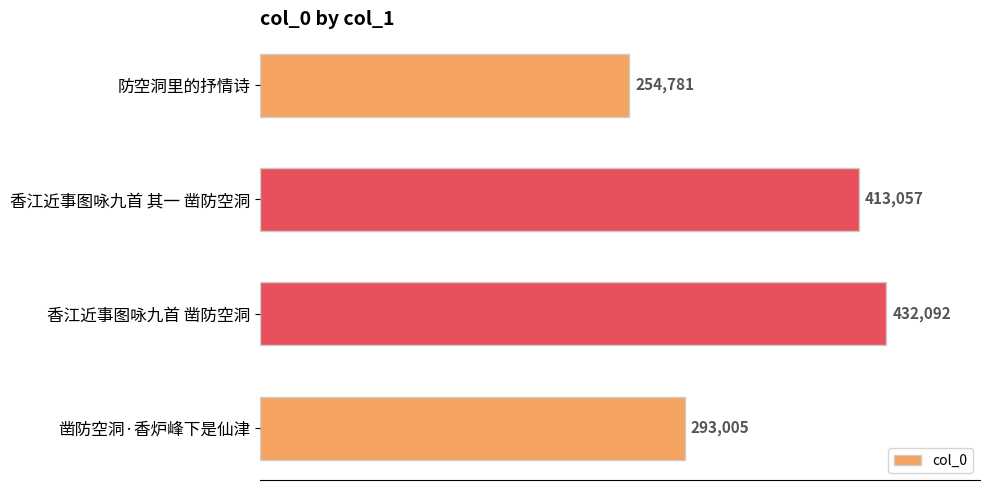

How many values are below 413057?

2